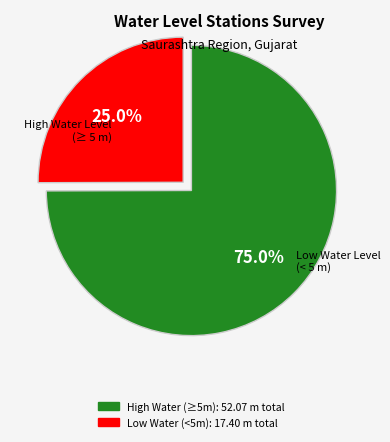

Is there a majority slice in this chart?

Yes